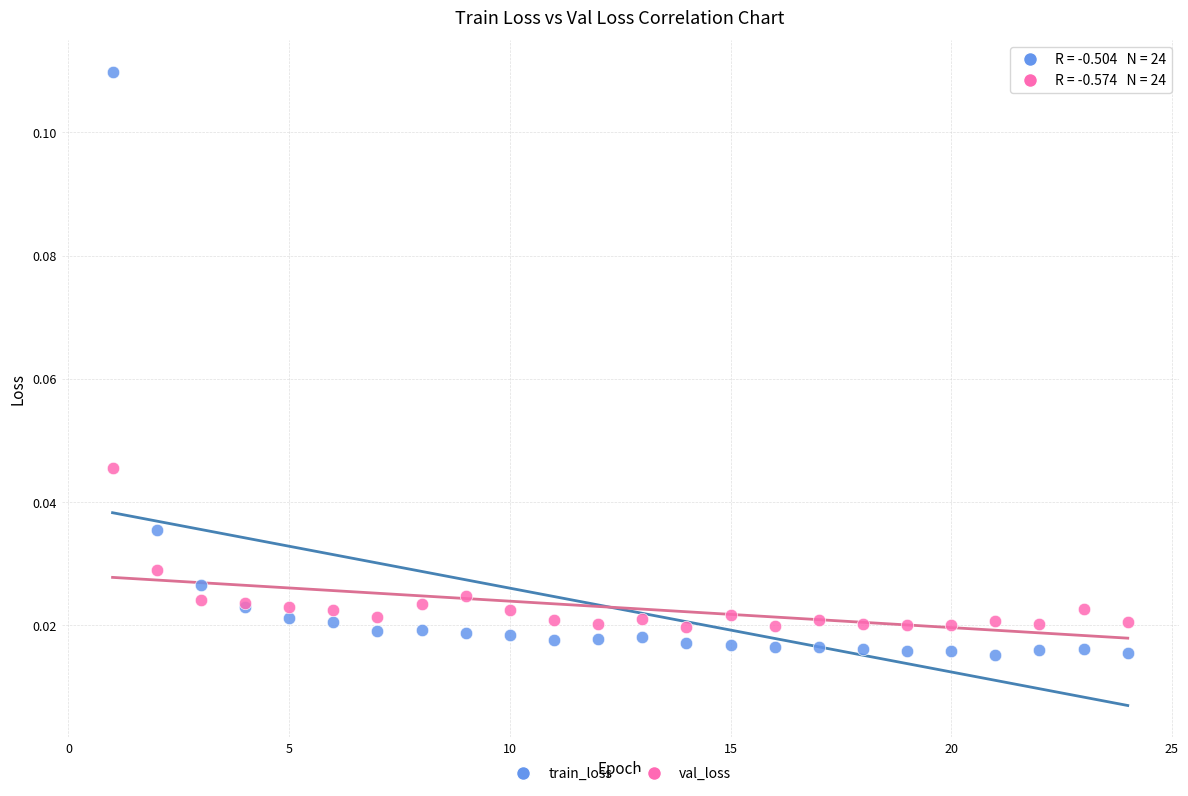

Which series has the largest Y range (max minus min)?

train_loss